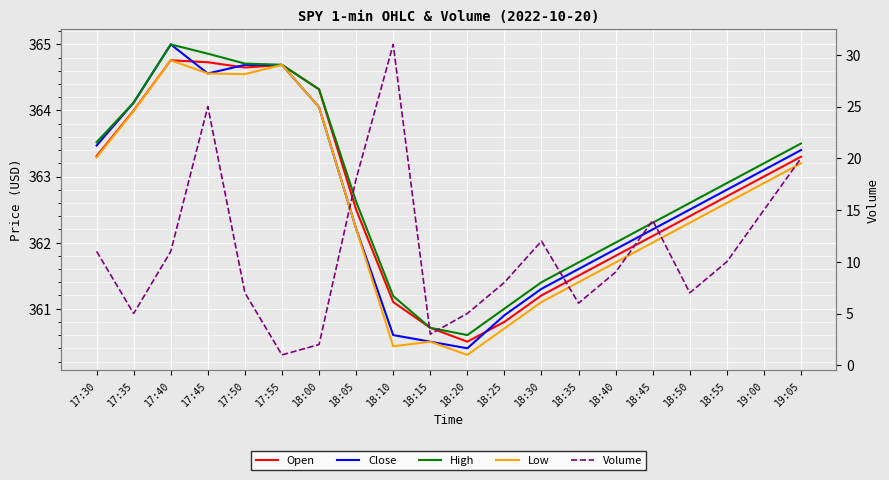

What is the total value across all series at 18:30?

1457.0